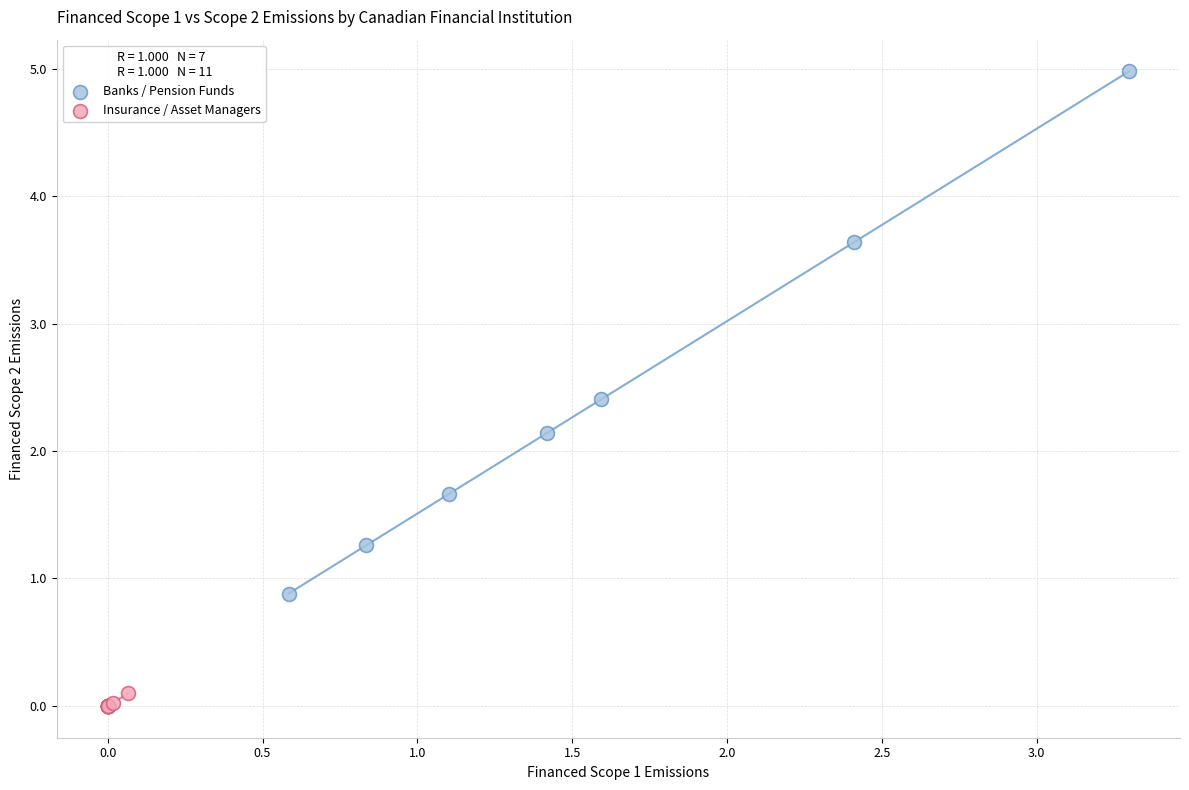

Which series reaches the maximum Y coordinate?

Banks / Pension Funds